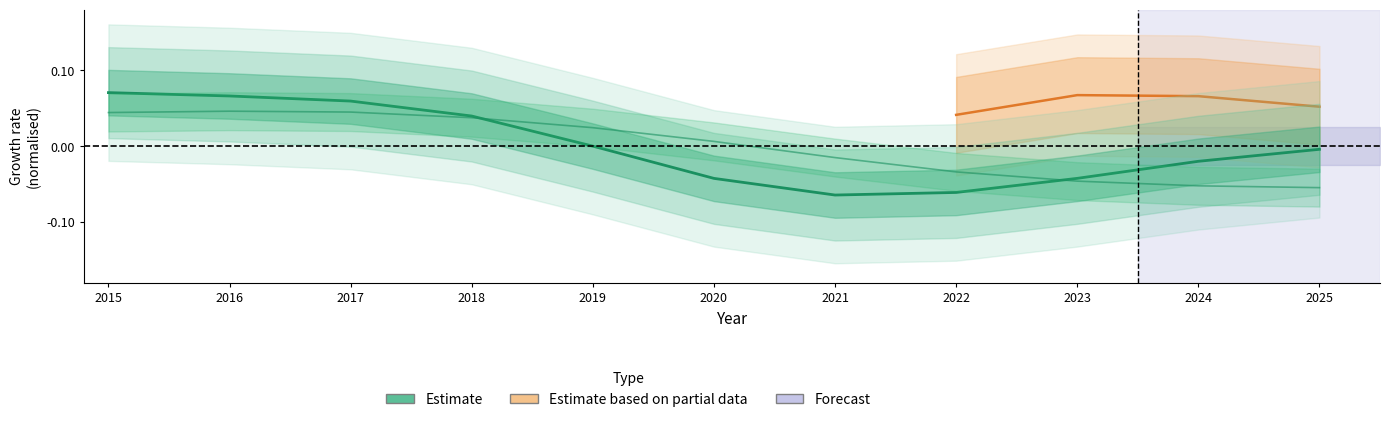

How many negative values are there?

7